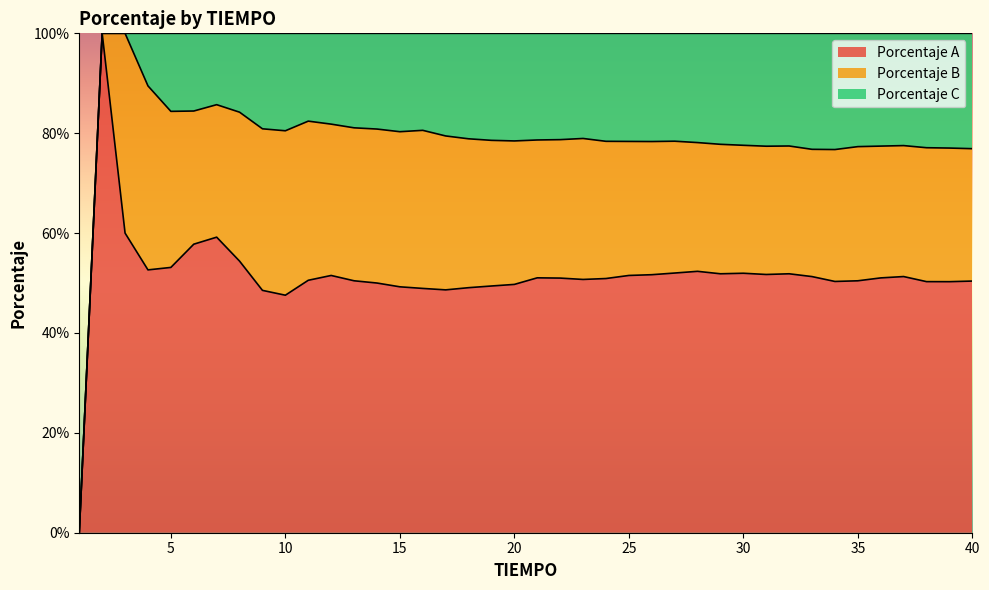

True or false: Porcentaje C and Porcentaje B intersect in this chart.

False